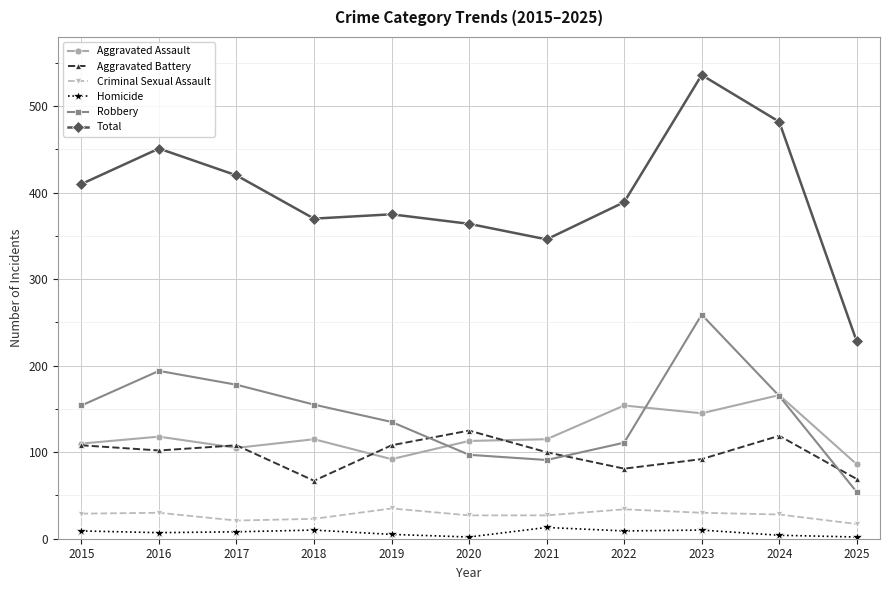

Does the chart have visible grid lines?

Yes